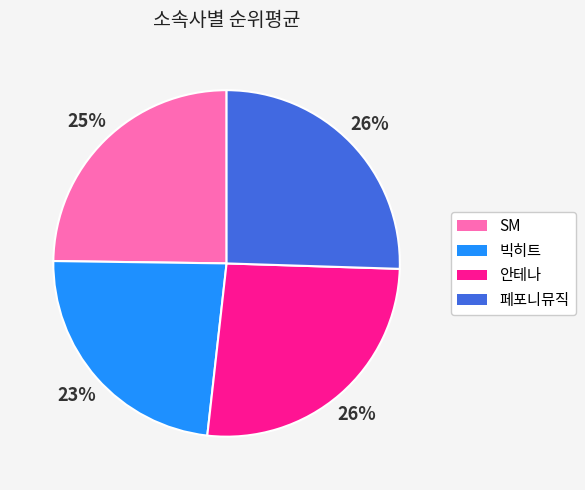

Does any single category account for the majority?

No